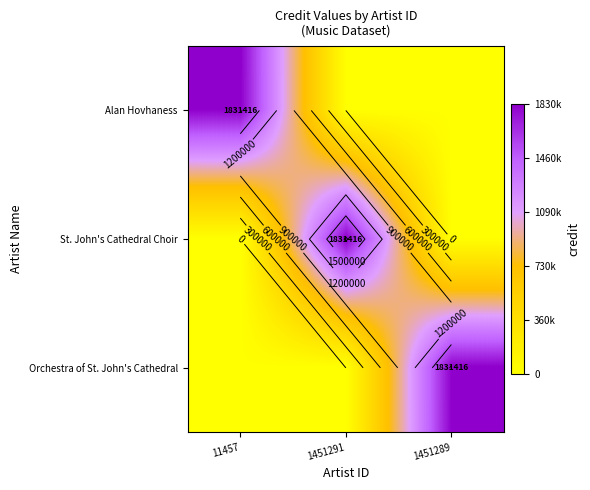

How many series are shown in this chart?

3